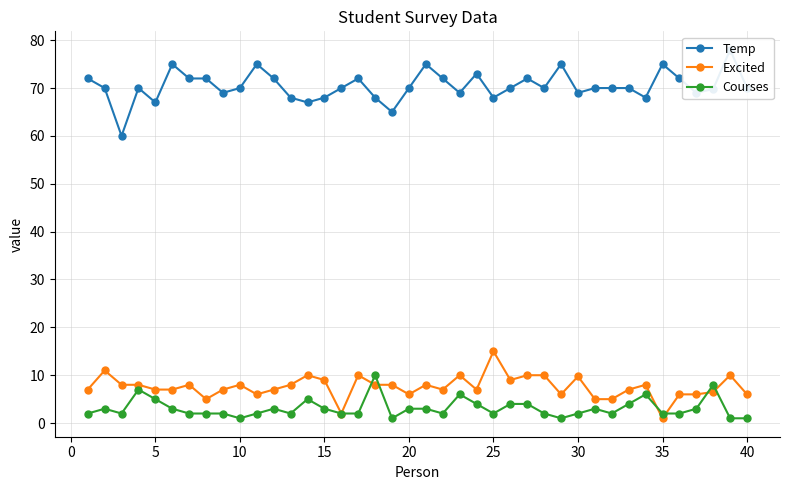

True or false: Courses has more than 0 interior local peaks.

True